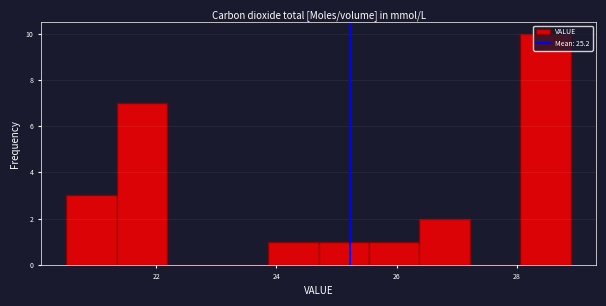

Over which range of the x-axis is the bar tallest?

28.06 to 28.90